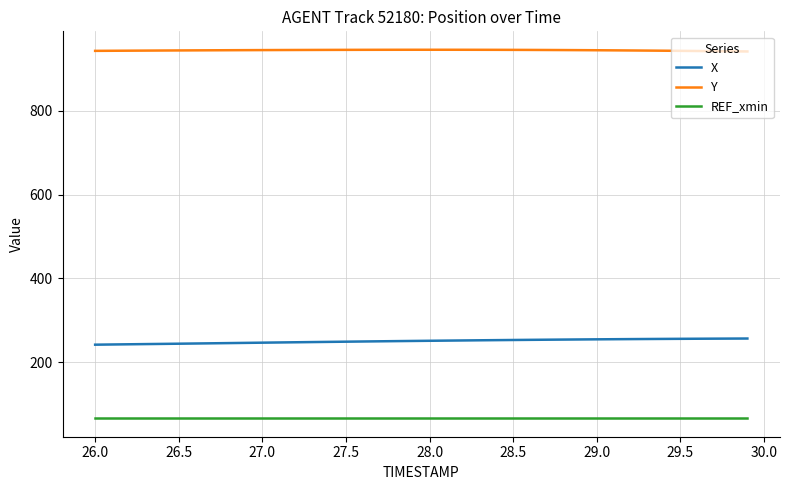

True or false: X and REF_xmin cross at least once.

False